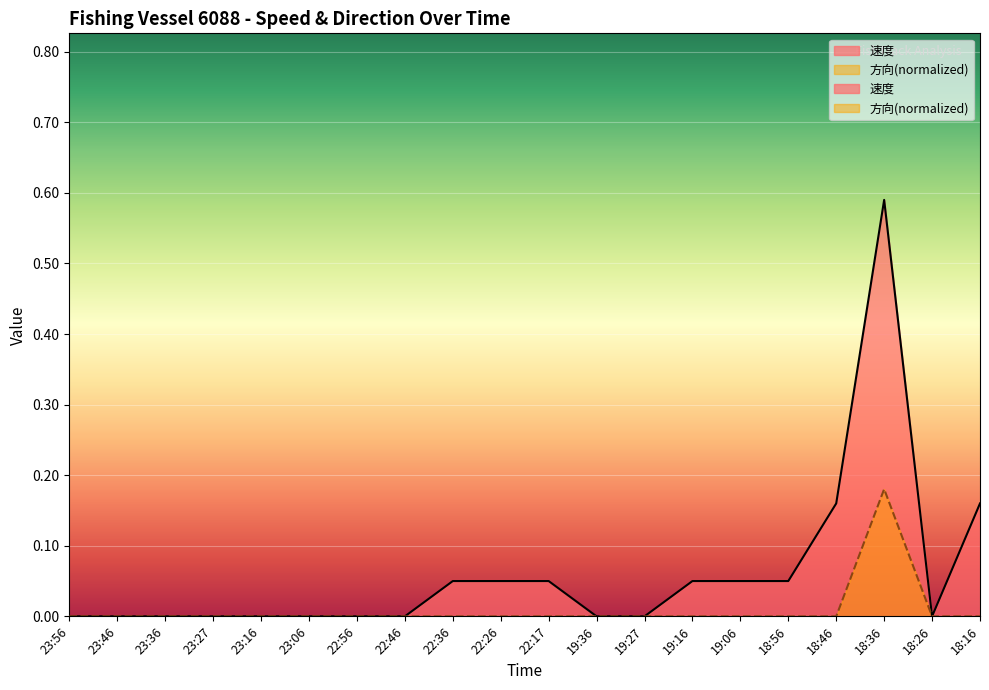

The value of 速度 at 18:16 is 0.3. True or false?

False